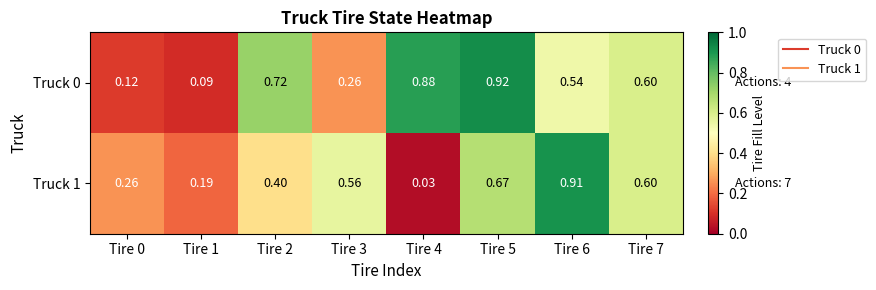

Is the value of Truck 1 at Tire 5 greater than the value of Truck 0 at Tire 0?

Yes